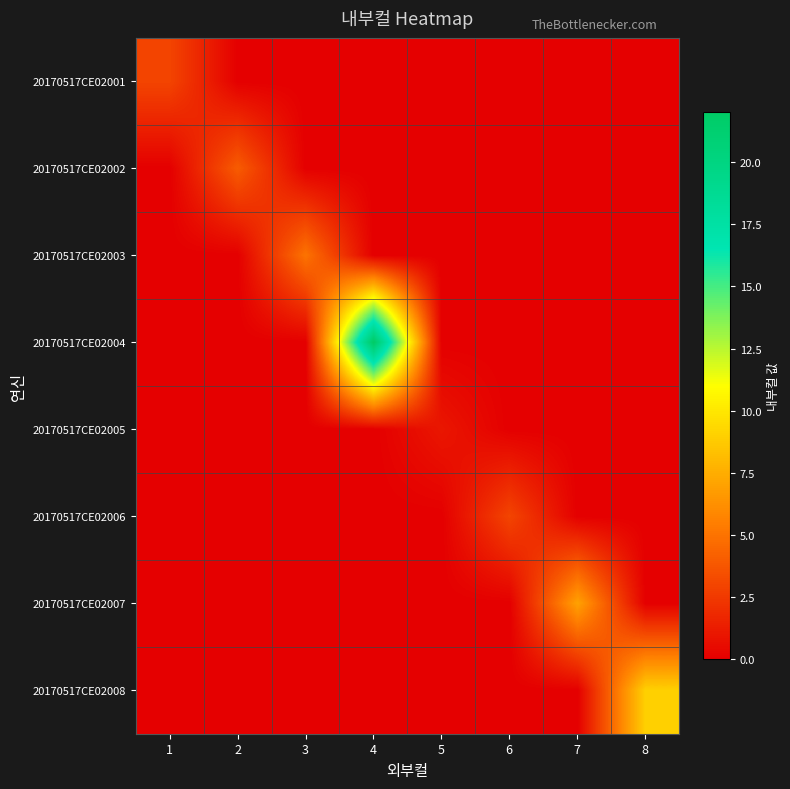

Which series has the widest spread of values?

20170517CE02004